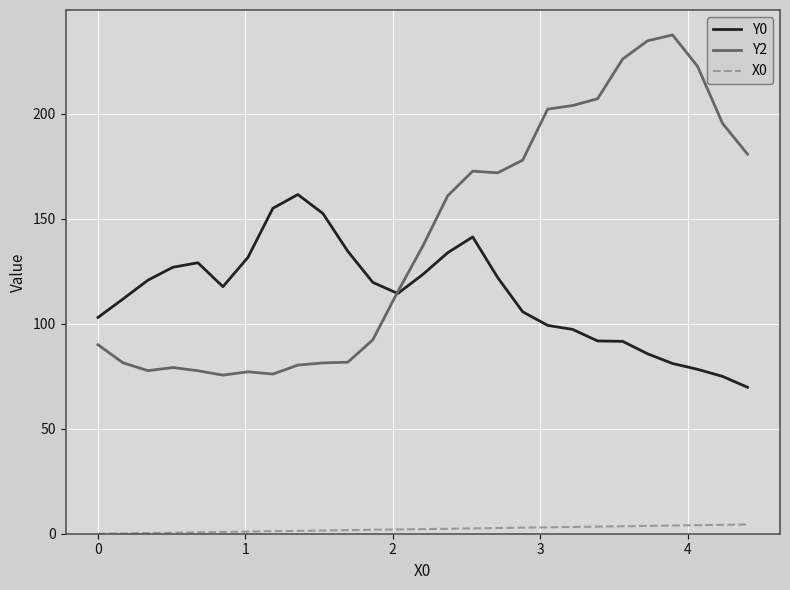

Rank the series by their maximum value, from lowest to highest.

X0, Y0, Y2